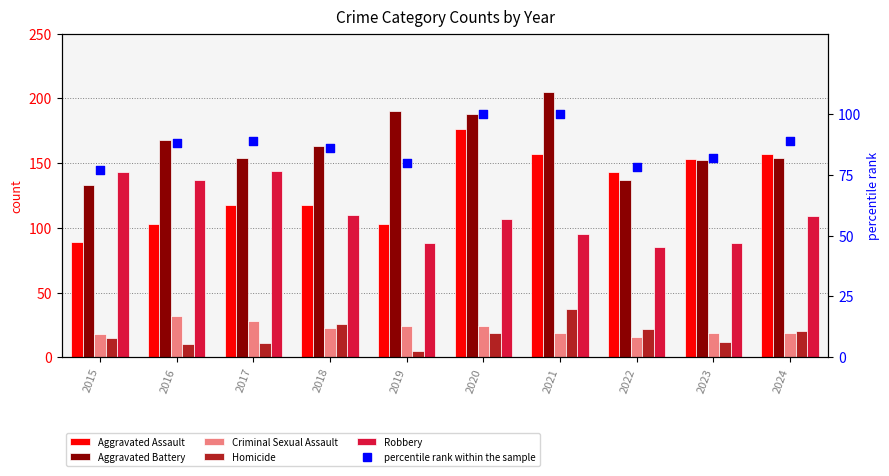

Which series has the widest spread of Y values?

Aggravated Assault